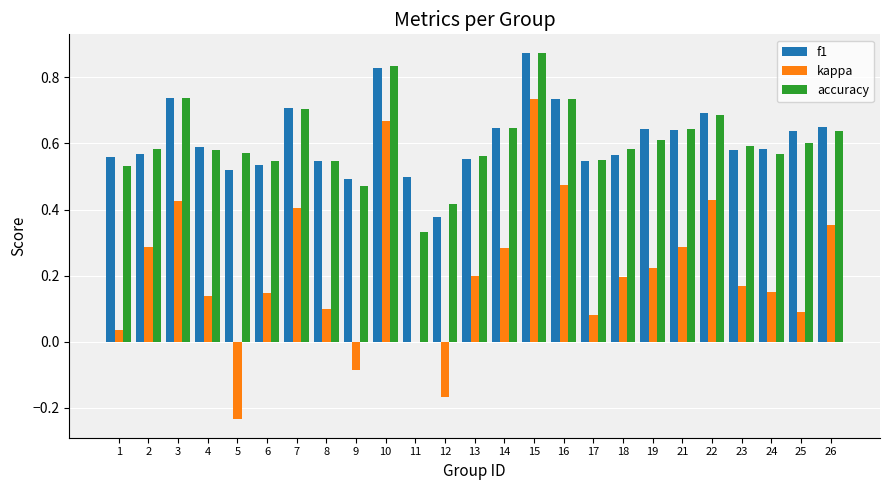

Between 11 and 14, which series saw the biggest shift?

accuracy